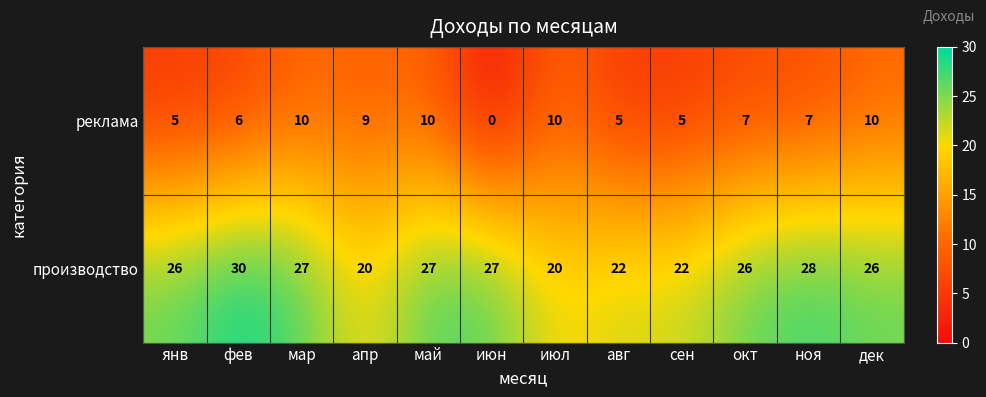

Rank the series by their maximum value, from lowest to highest.

реклама, производство